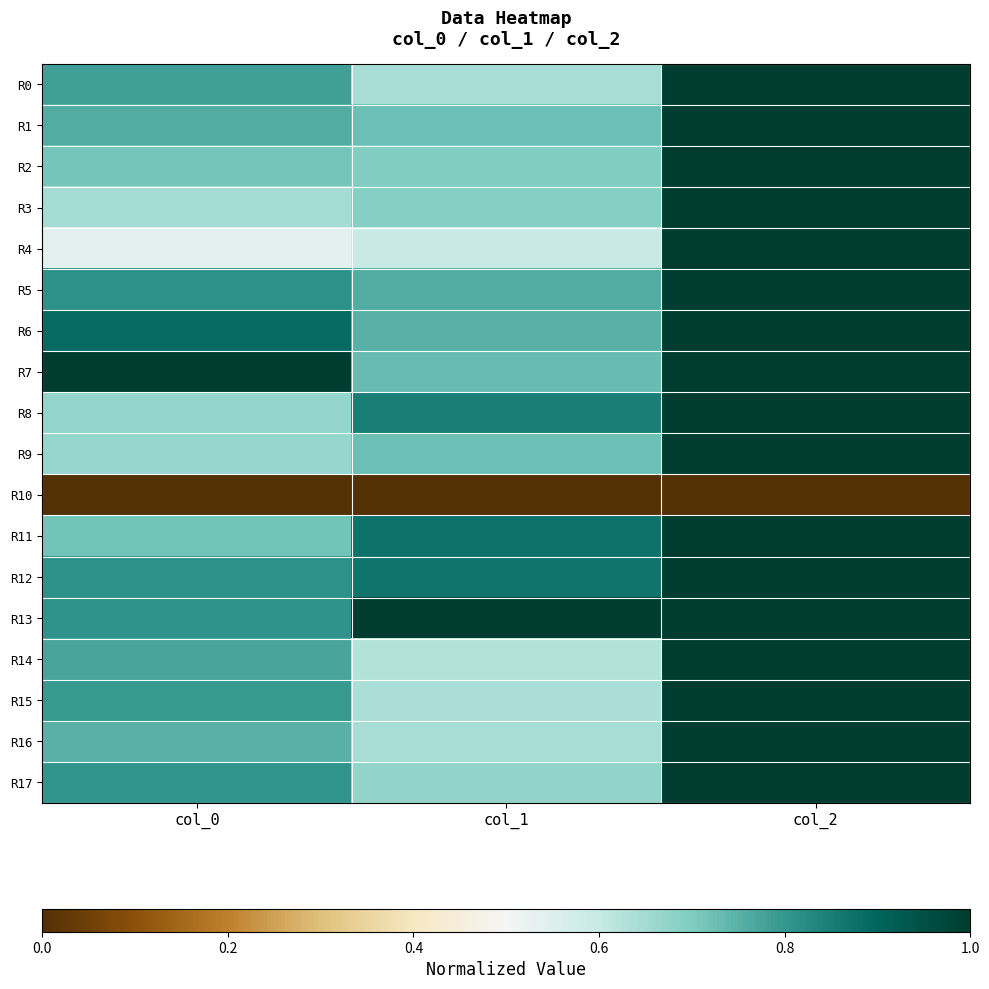

Reading left to right, extract all data points from this chart.

R0: col_0=0.8	col_1=0.6	col_2=1.0
R1: col_0=0.8	col_1=0.7	col_2=1.0
R2: col_0=0.7	col_1=0.7	col_2=1.0
R3: col_0=0.6	col_1=0.7	col_2=1.0
R4: col_0=0.5	col_1=0.6	col_2=1.0
R5: col_0=0.8	col_1=0.8	col_2=1.0
R6: col_0=0.9	col_1=0.8	col_2=1.0
R7: col_0=1.0	col_1=0.7	col_2=1.0
R8: col_0=0.7	col_1=0.8	col_2=1.0
R9: col_0=0.7	col_1=0.7	col_2=1.0
R10: col_0=0.0	col_1=0.0	col_2=0.0
R11: col_0=0.7	col_1=0.9	col_2=1.0
R12: col_0=0.8	col_1=0.9	col_2=1.0
R13: col_0=0.8	col_1=1.0	col_2=1.0
R14: col_0=0.8	col_1=0.6	col_2=1.0
R15: col_0=0.8	col_1=0.6	col_2=1.0
R16: col_0=0.8	col_1=0.6	col_2=1.0
R17: col_0=0.8	col_1=0.7	col_2=1.0